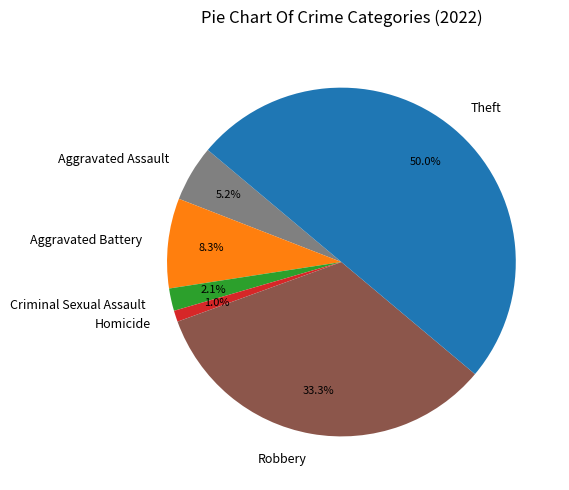

True or false: Theft accounts for 50% of the total.

True